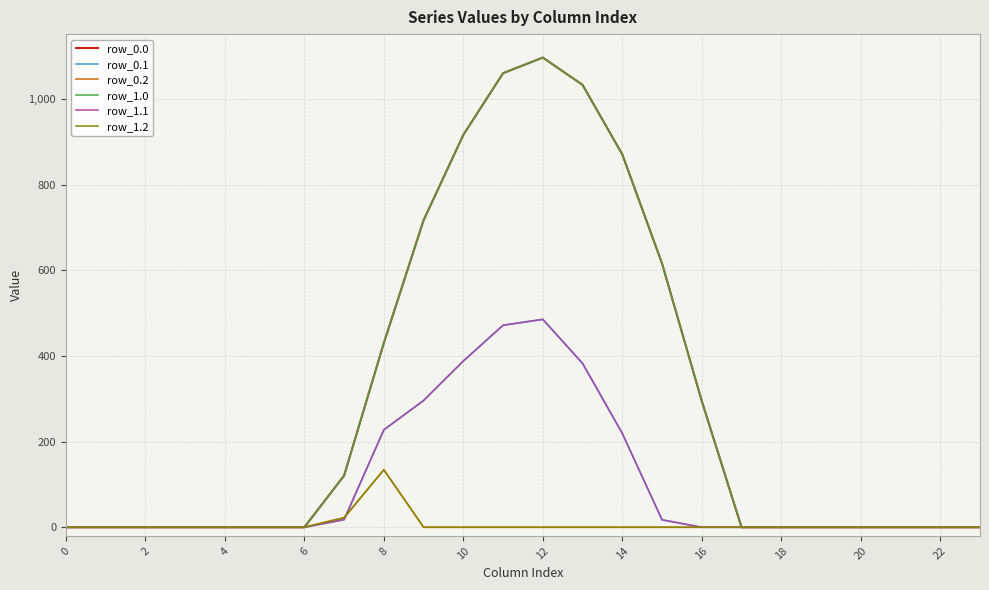

True or false: row_1.1 and row_0.0 intersect in this chart.

False